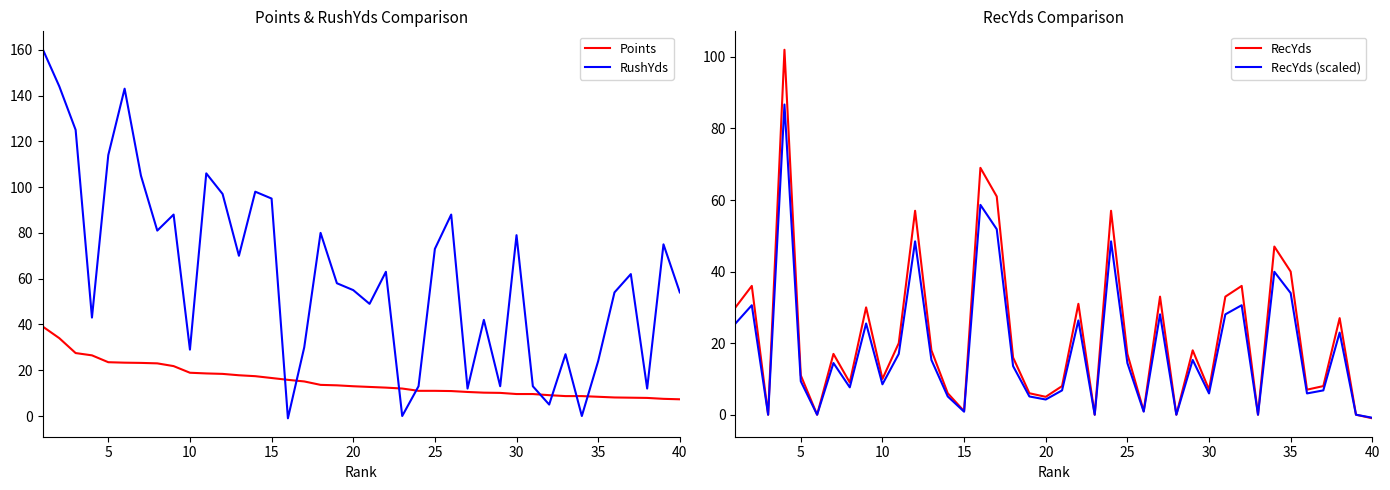

Is it true that Points equals 23.5 at 5?

True